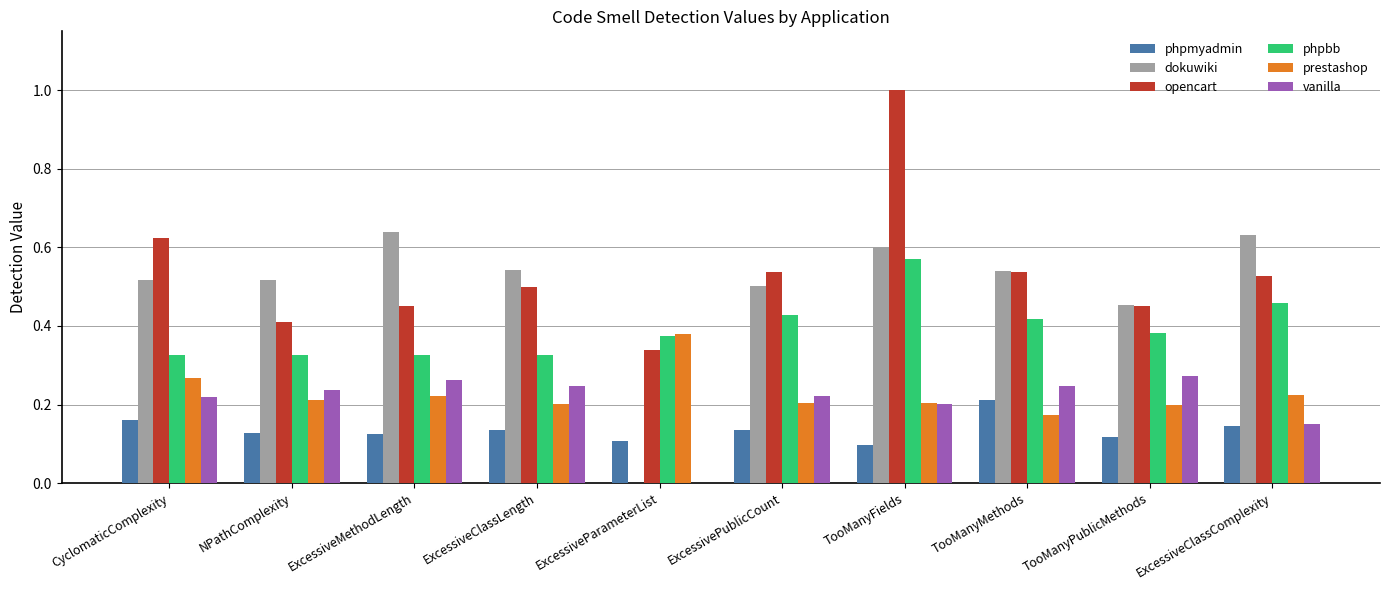

Are the bars horizontal?

No